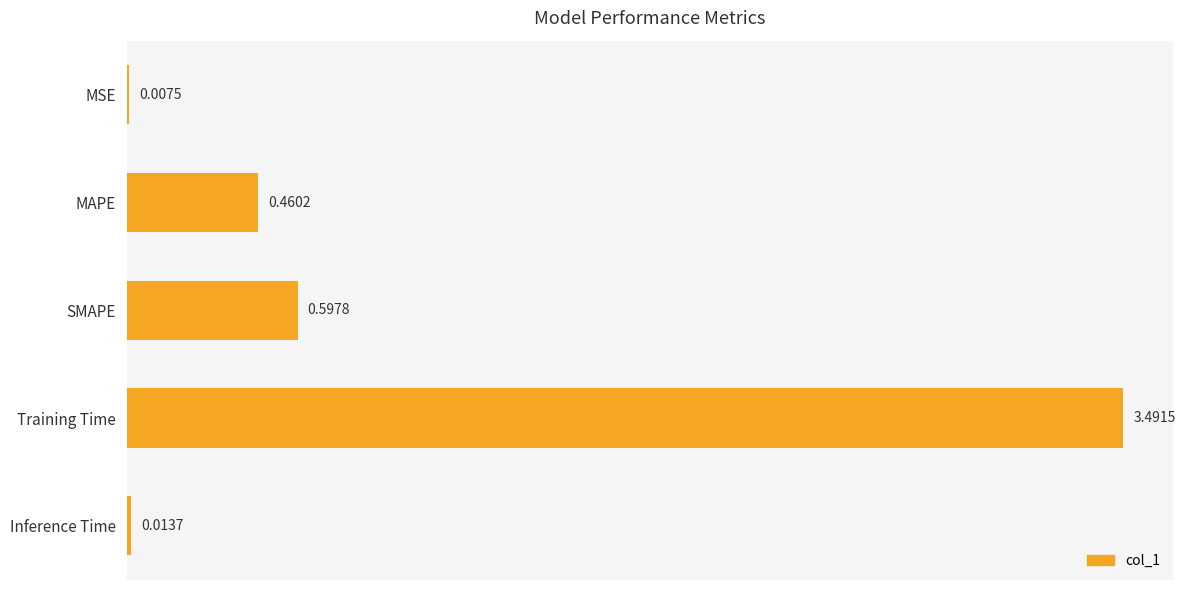

What is the average value?

0.9